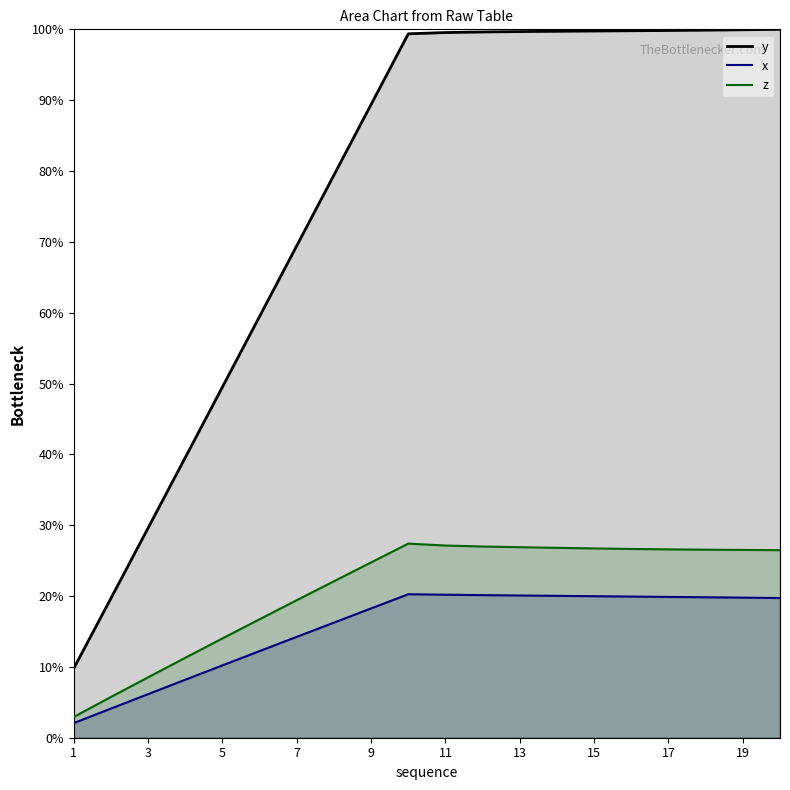

Which category has the lowest value in the x series?

1